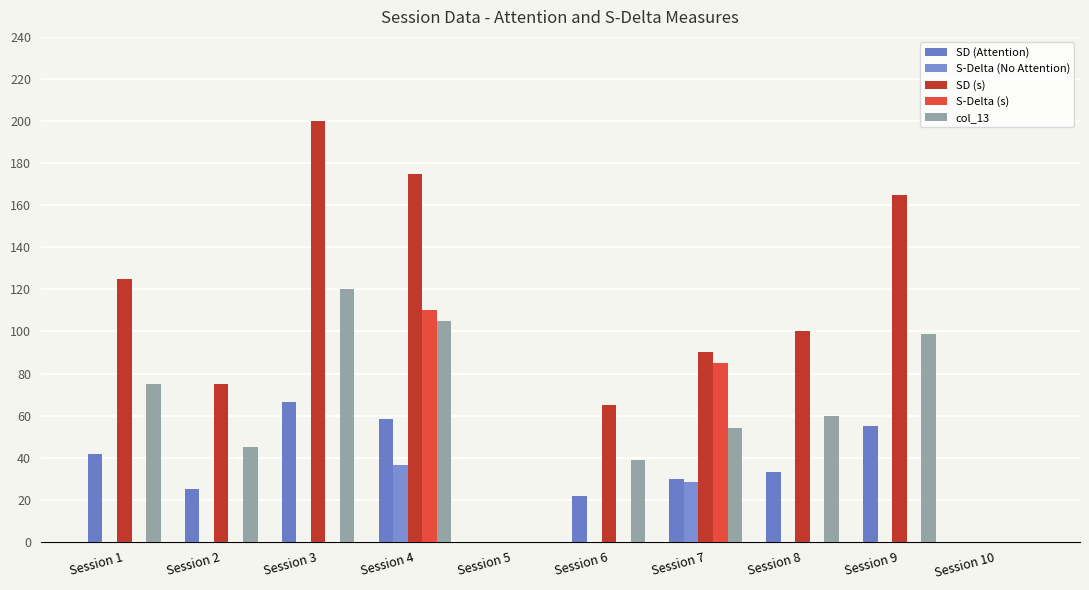

The value of col_13 at Session 1 is 75.0. True or false?

True